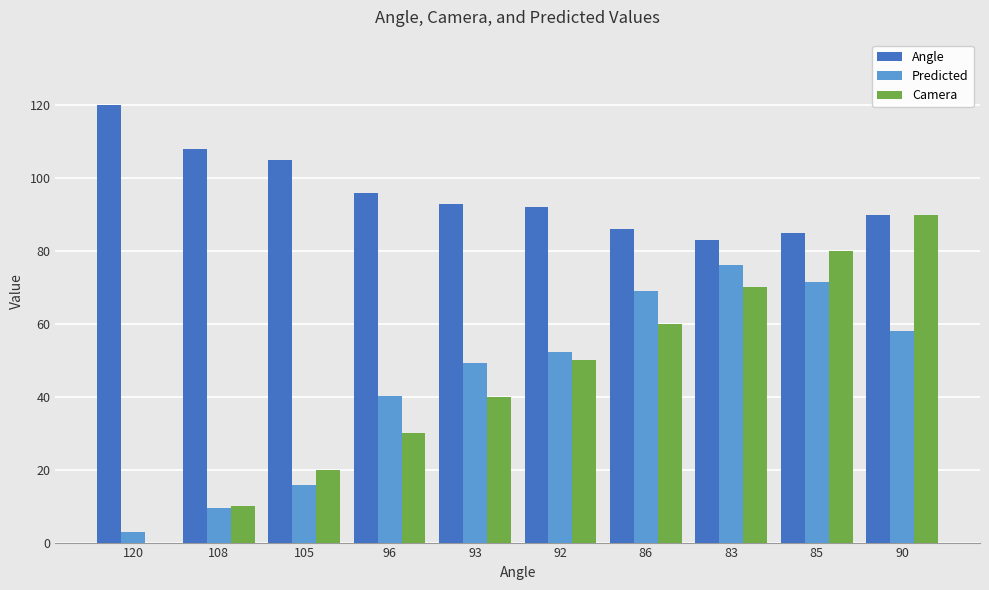

At which label does Predicted reach its peak?

83